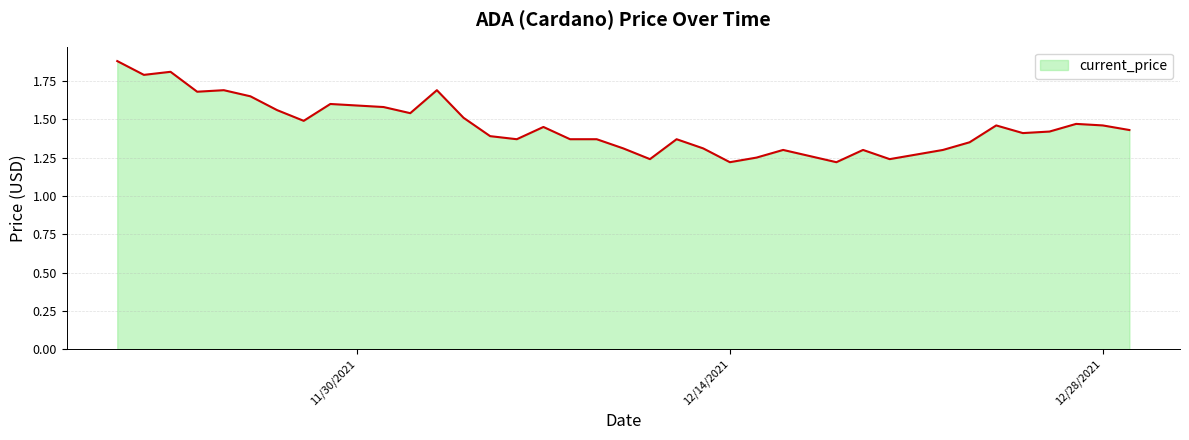

Where is the first local maximum?

11/23/2021